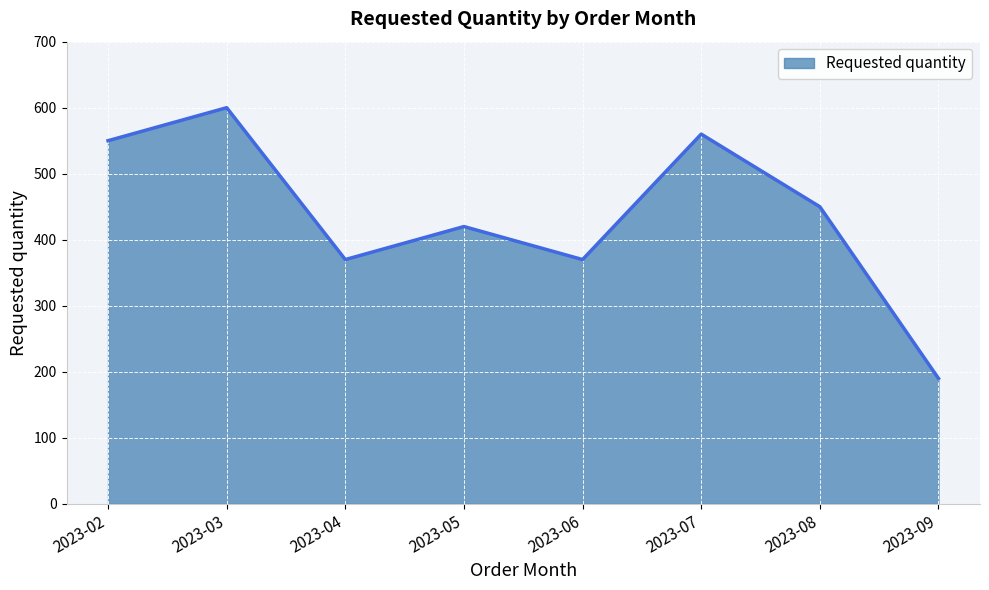

What is the difference between the values at 2023-03 and 2023-08?

150